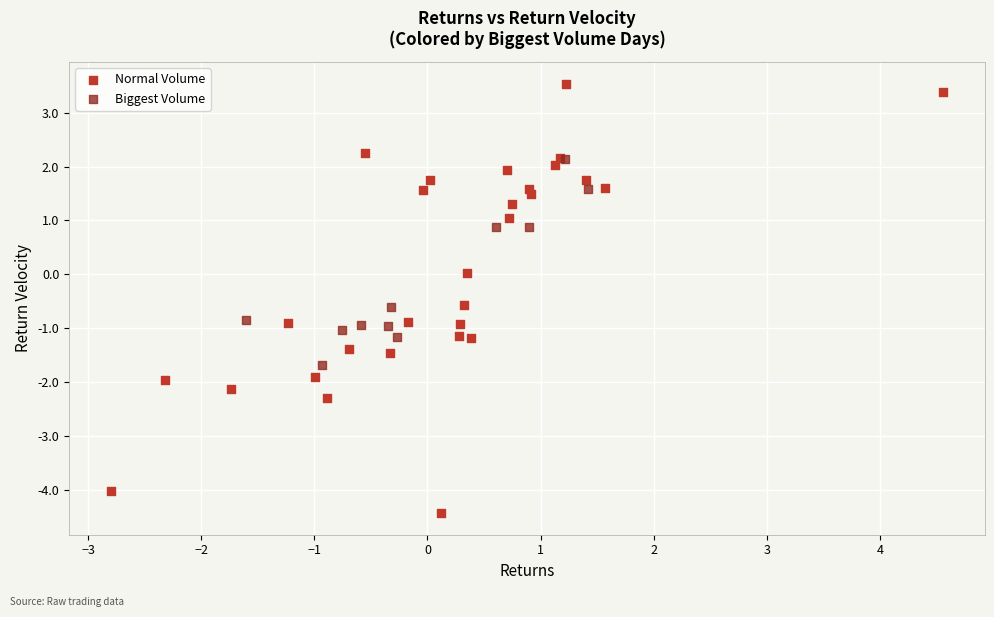

Which series has the largest Y range (max minus min)?

Normal Volume